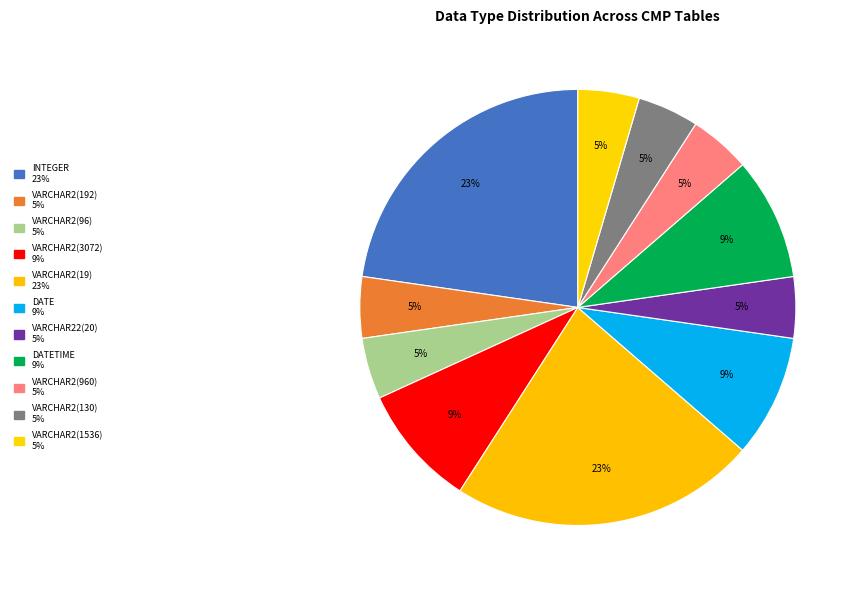

How many slices are in this pie chart?

11